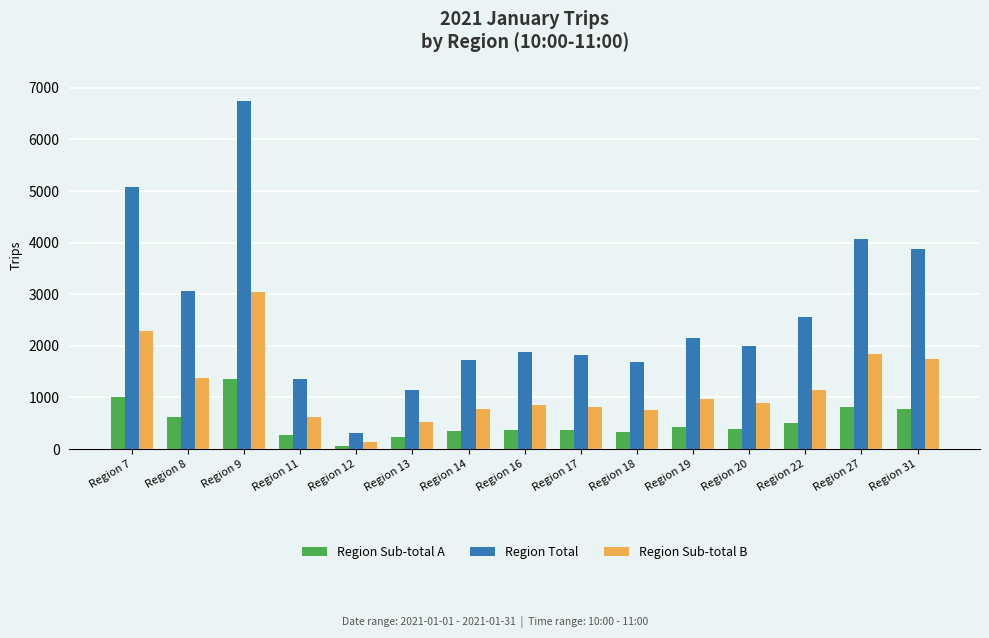

The value of Region Sub-total B at Region 20 is 896.9. True or false?

True